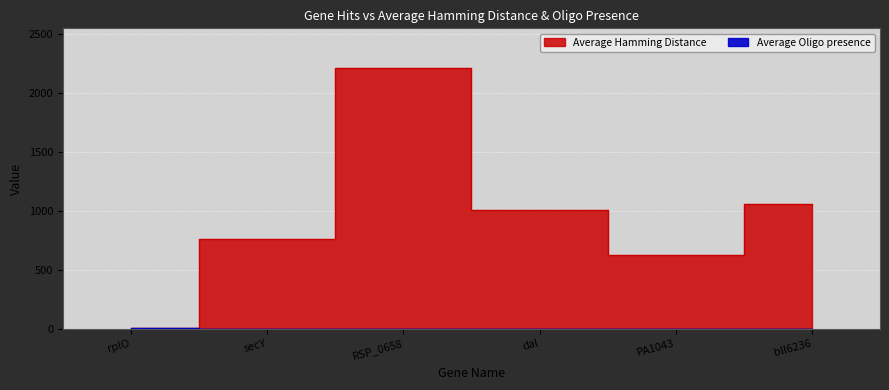

Is it true that Average Oligo presence equals 1.4 at bll6236?

False